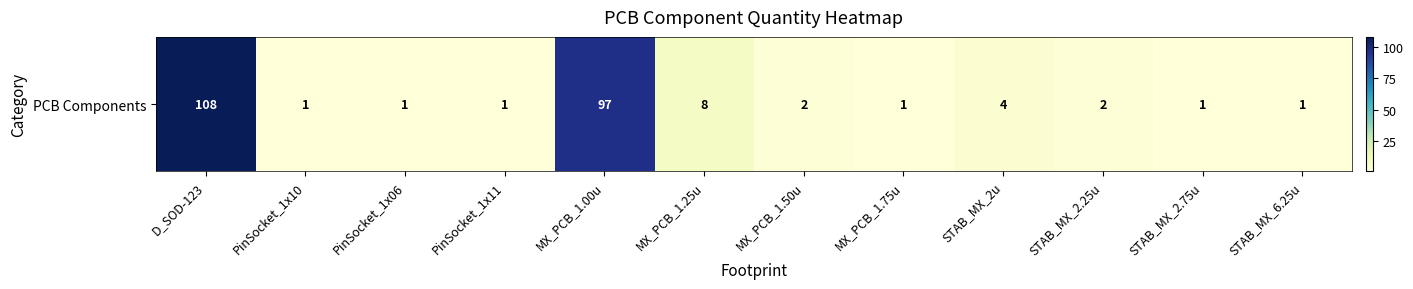

Between MX_PCB_1.00u and PinSocket_1x11, which is larger?

MX_PCB_1.00u